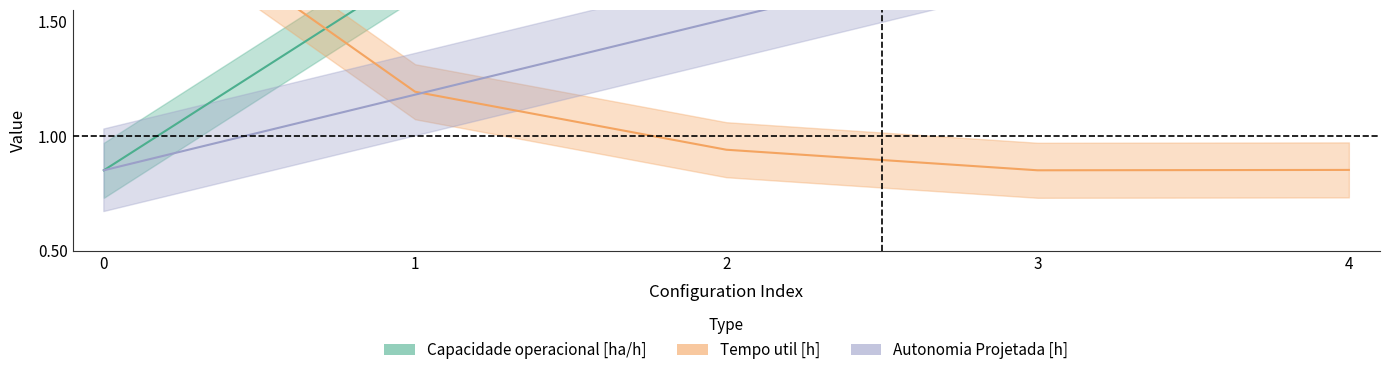

How many times do Tempo util [h] and Capacidade operacional [ha/h] cross each other?

1